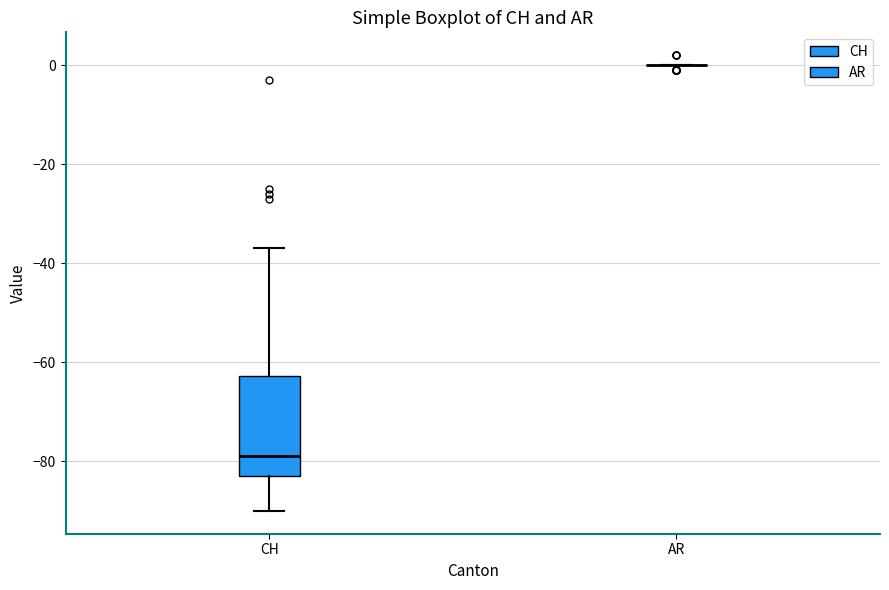

Reading left to right, transcribe this box plot: for each box, give where its median line is, the range the box spans, and where its two whiskers end, as read against the y-axis. The values are not printed on the chart, so give them approximately, as read against the axis.

CH: median -78, box -82 to -62, whiskers -90 to -36
AR: box collapsed to a line at 0, whiskers 0 to 0